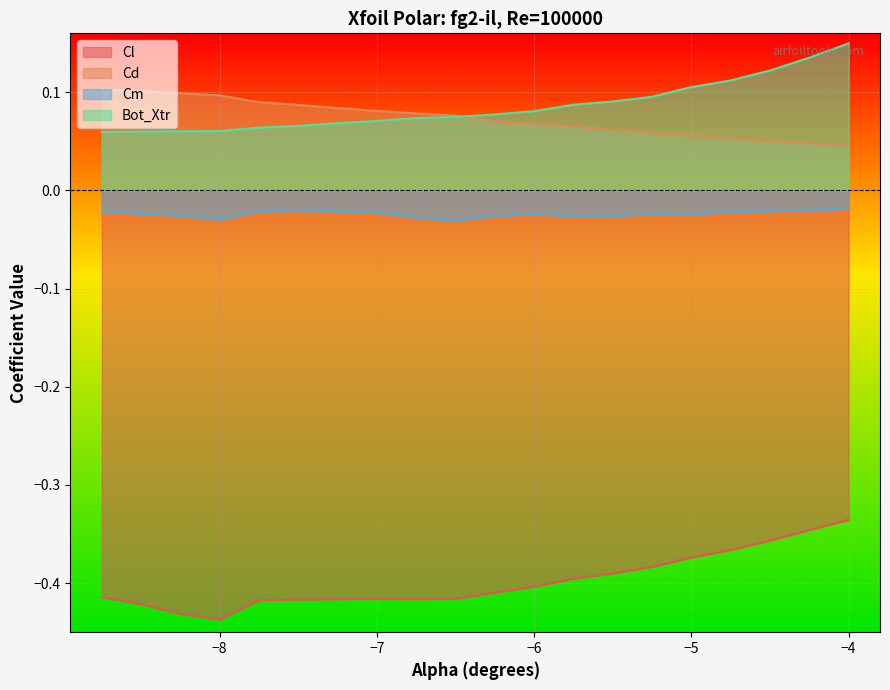

At how many categories does at least one series exceed 0?

20